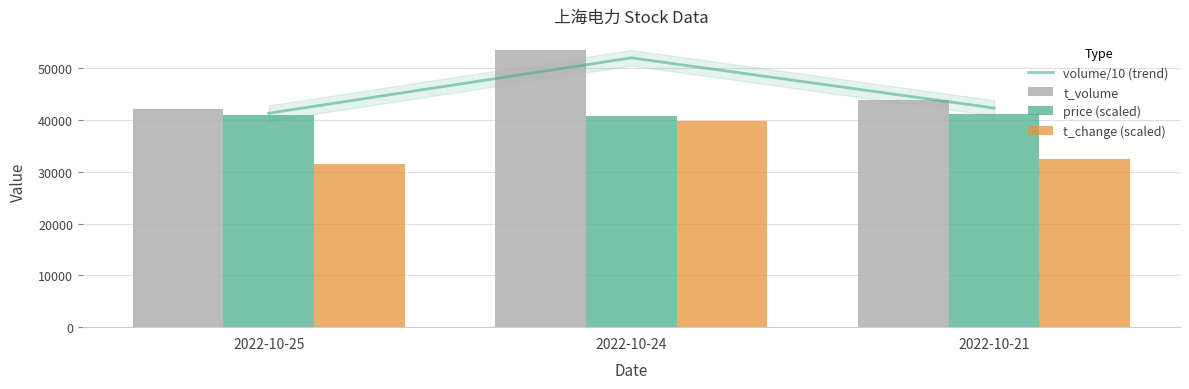

At which label is volume/10 (trend) closest to 46658?

2022-10-21